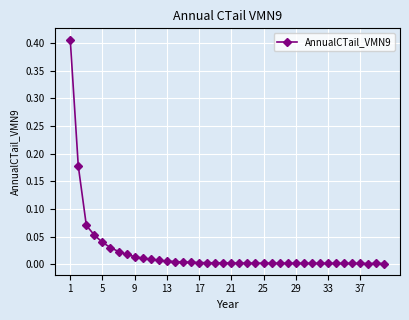

What is the sum of all values?

0.9